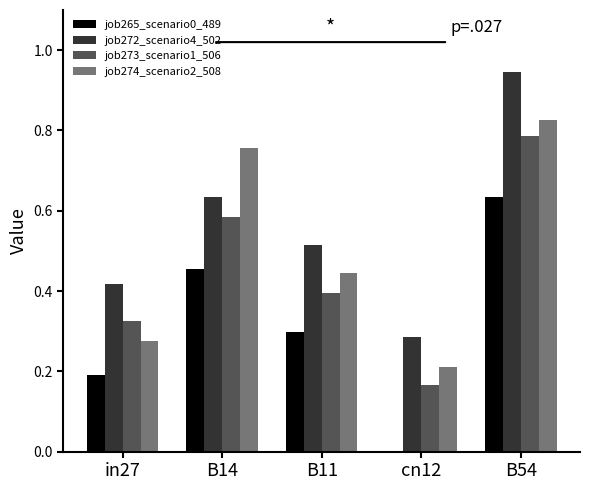

Which series has the largest total across all categories?

job272_scenario4_502